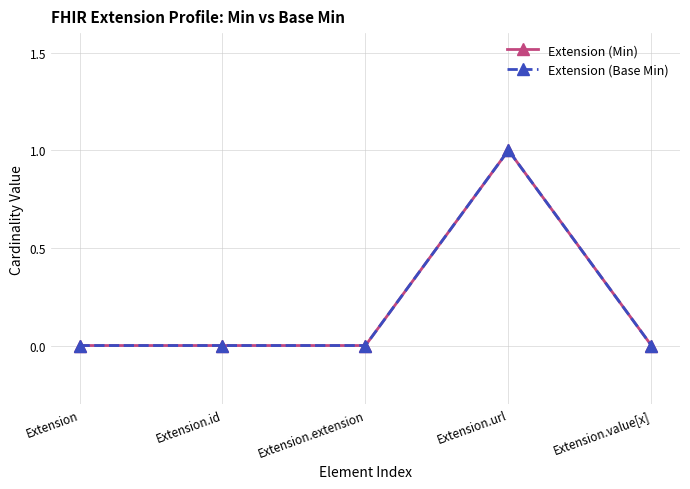

Does the chart have visible grid lines?

Yes